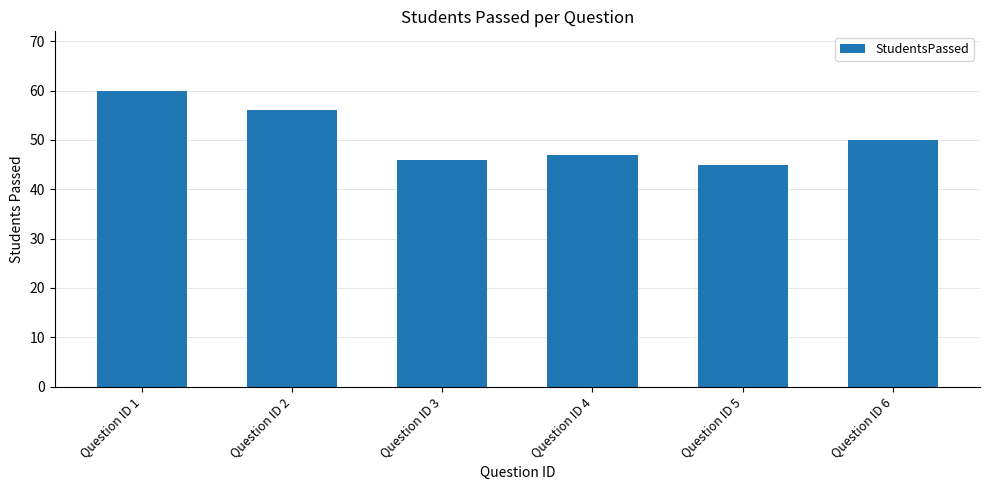

List the labels in order of value, largest first.

Question ID 1, Question ID 2, Question ID 6, Question ID 4, Question ID 3, Question ID 5